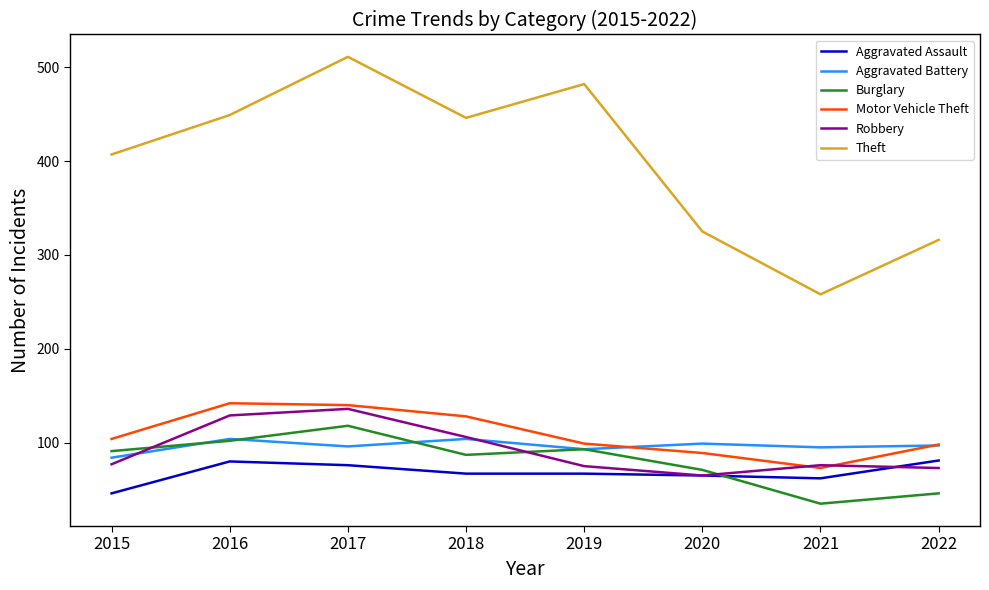

At how many categories does at least one series exceed 274?

7